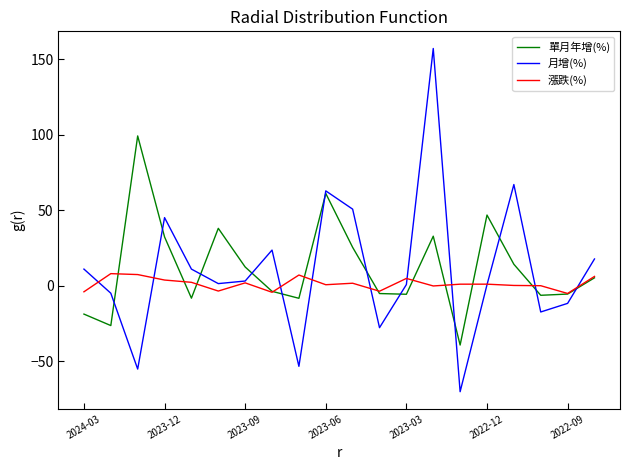

How many times do 單月年增(%) and 月增(%) cross each other?

12